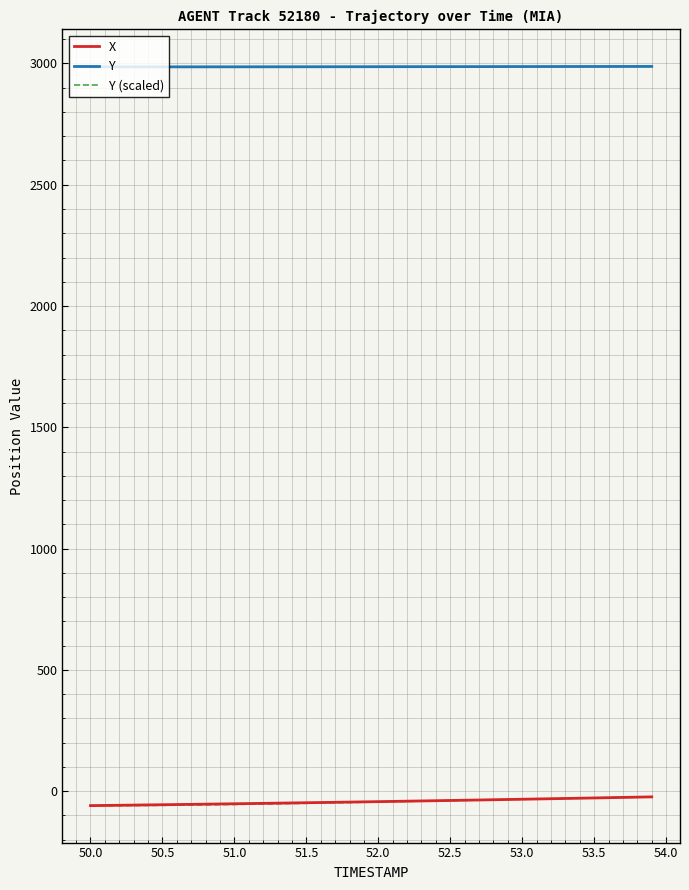

What is the difference between the maximum and minimum values in the X series?

36.1